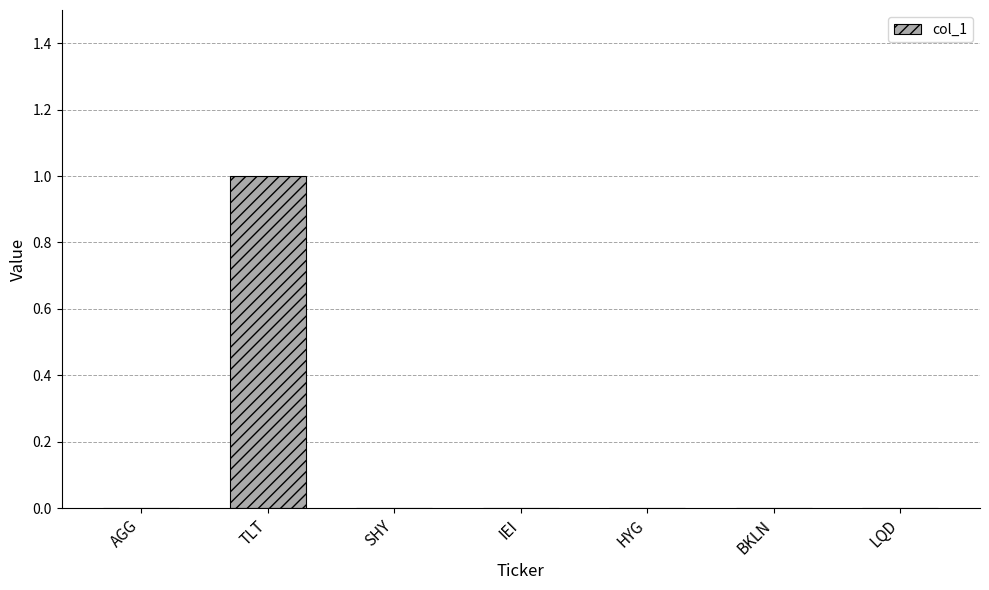

Reading left to right, extract all data points from this chart.

0	1	0	0	0	0	0